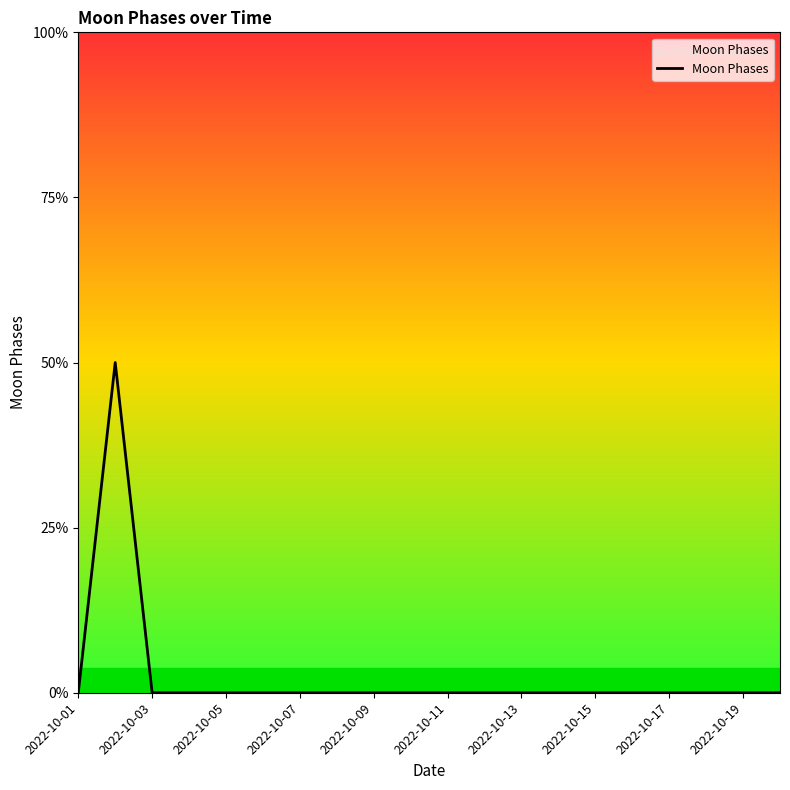

Is this an area chart (filled region under the line)?

Yes